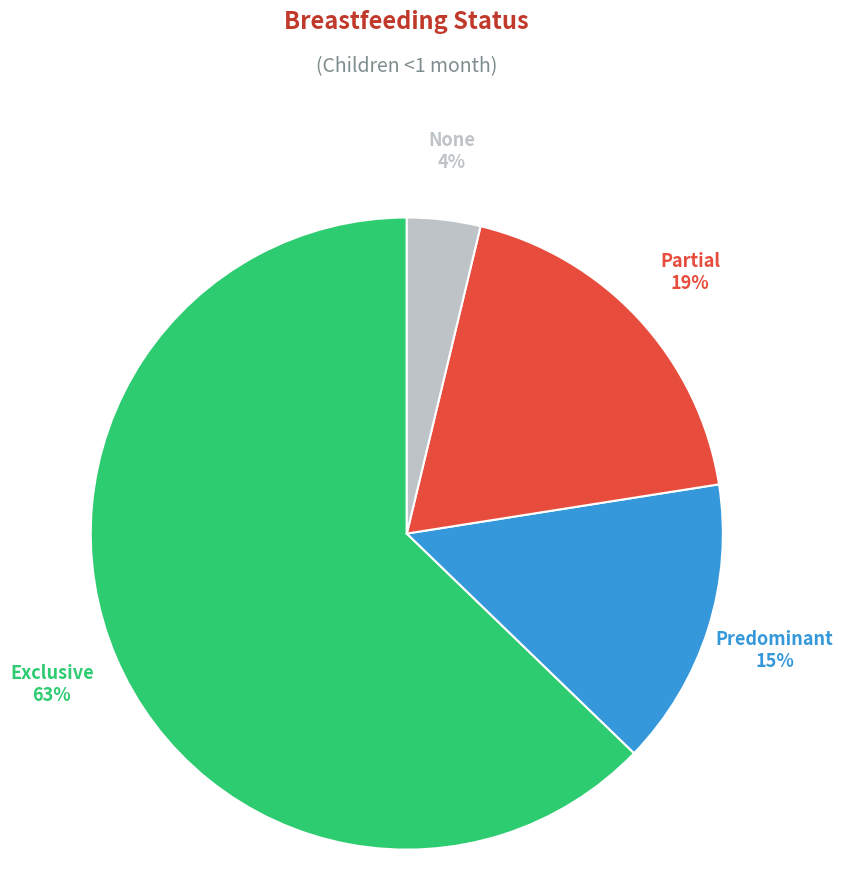

Is there a majority slice in this chart?

Yes